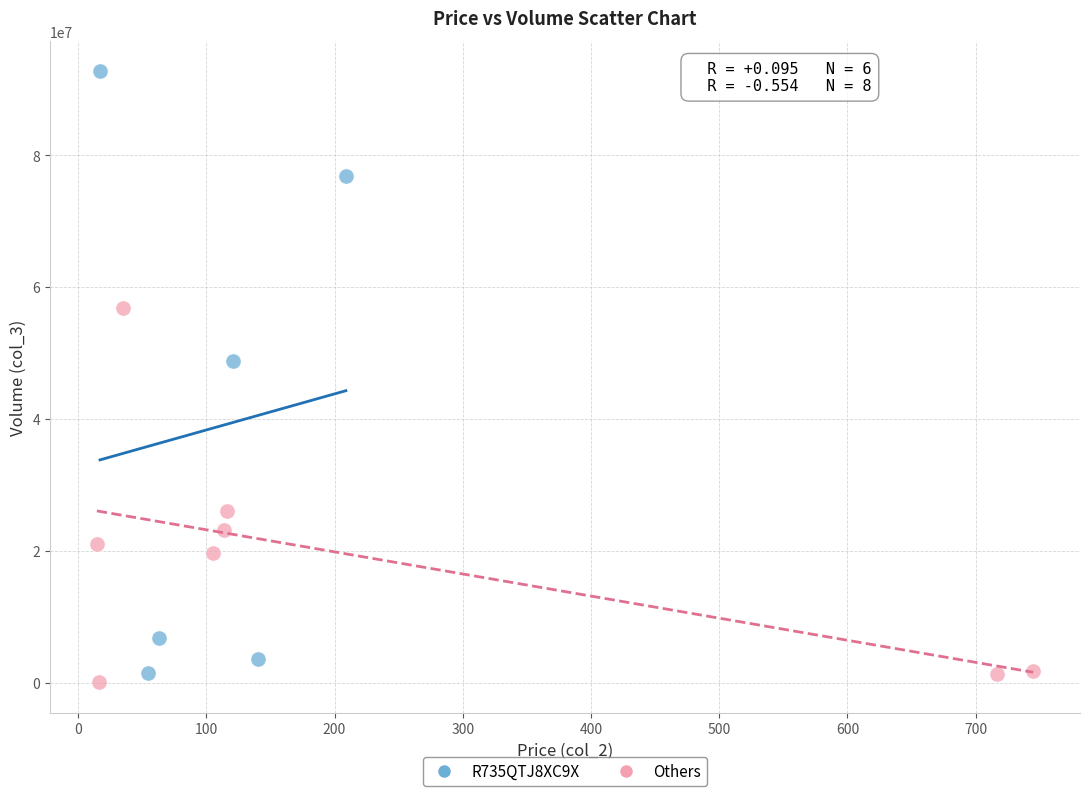

Which series contains the highest Y value?

R735QTJ8XC9X